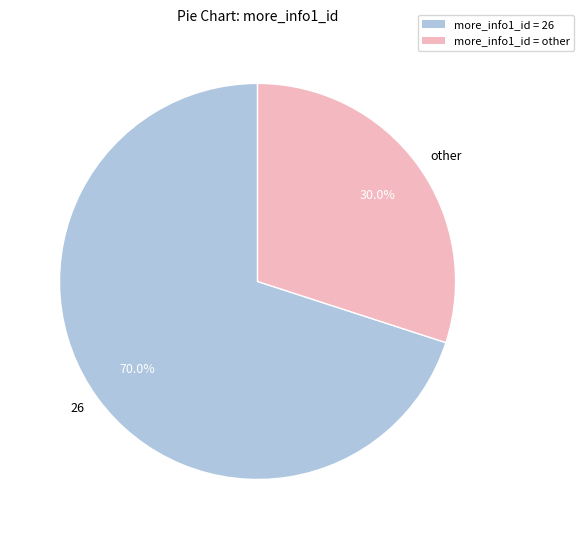

What percentage is the other slice, to the nearest percent?

30%